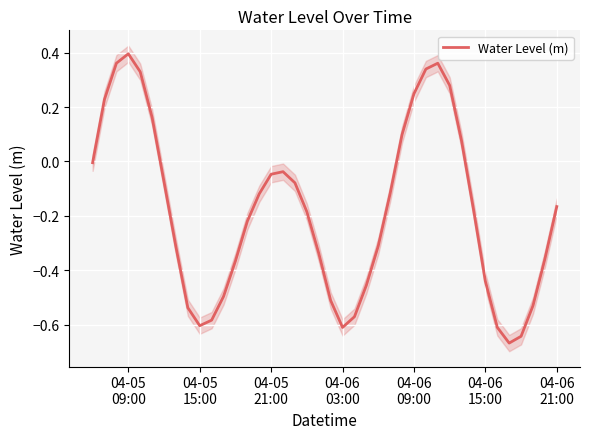

What is the value of the 6th point from the left?

0.2